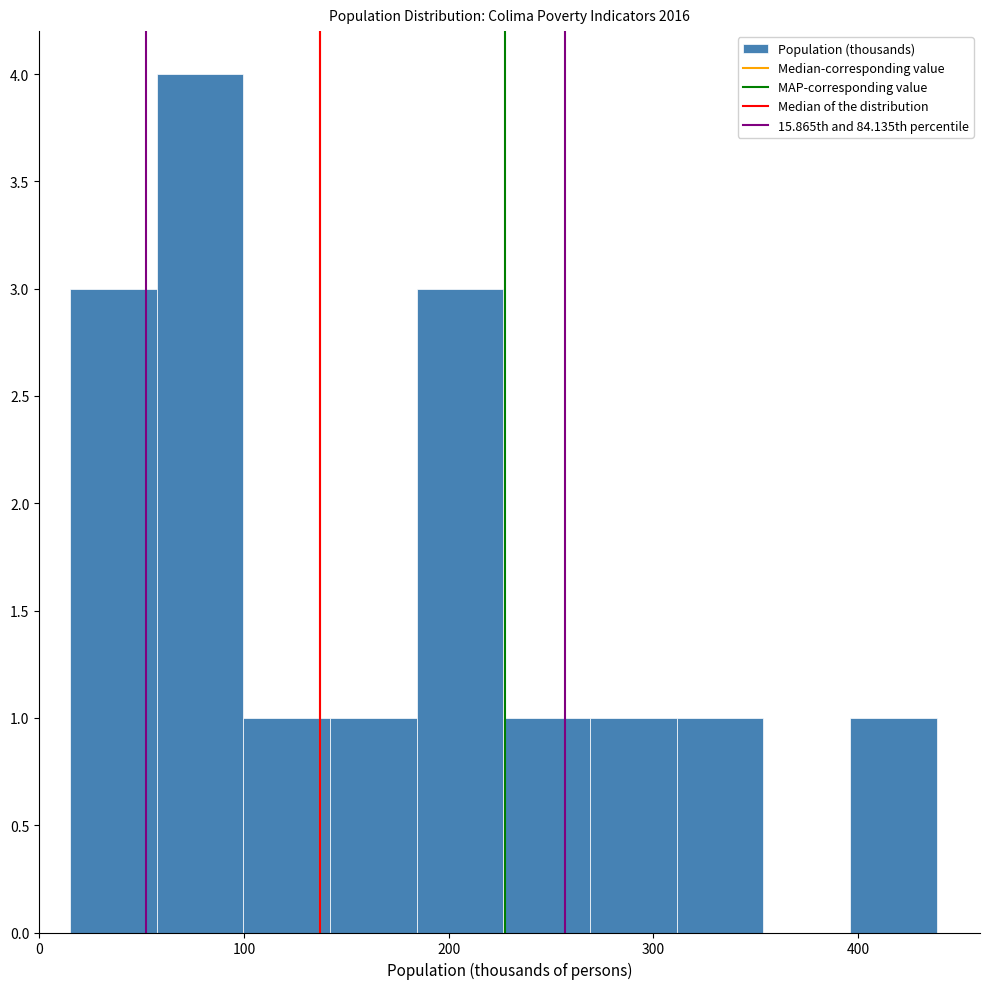

Reading left to right, list every bar in this chart as the range it spans on the x-axis followed by its height. Neither the bar edges nor the heights are printed on the chart, so give them approximately, as read against the axes.

20 to 60: 3
60 to 100: 4
100 to 140: 1
140 to 180: 1
180 to 230: 3
230 to 270: 1
270 to 310: 1
310 to 350: 1
350 to 400: 0
400 to 440: 1